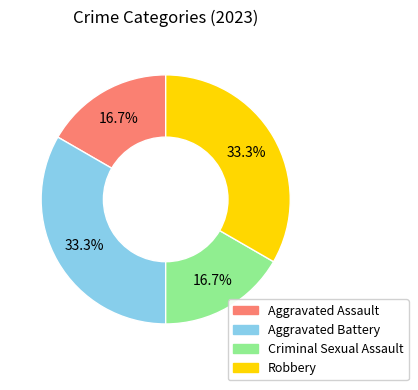

Is there a majority slice in this chart?

No